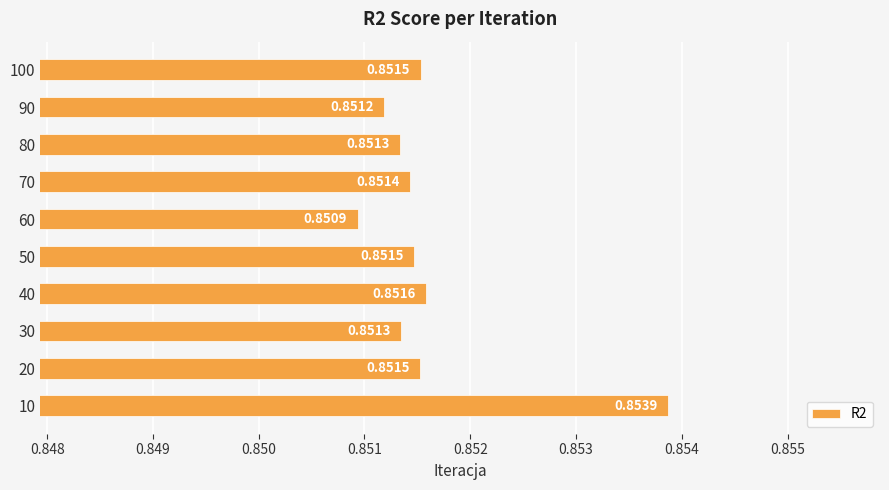

Where is the data nearest to the value 0?

60